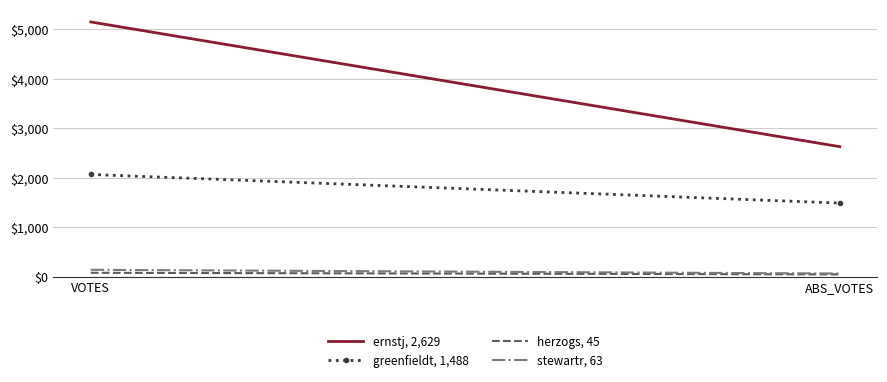

Is it true that stewartr, 63 equals 63 at ABS_VOTES?

True